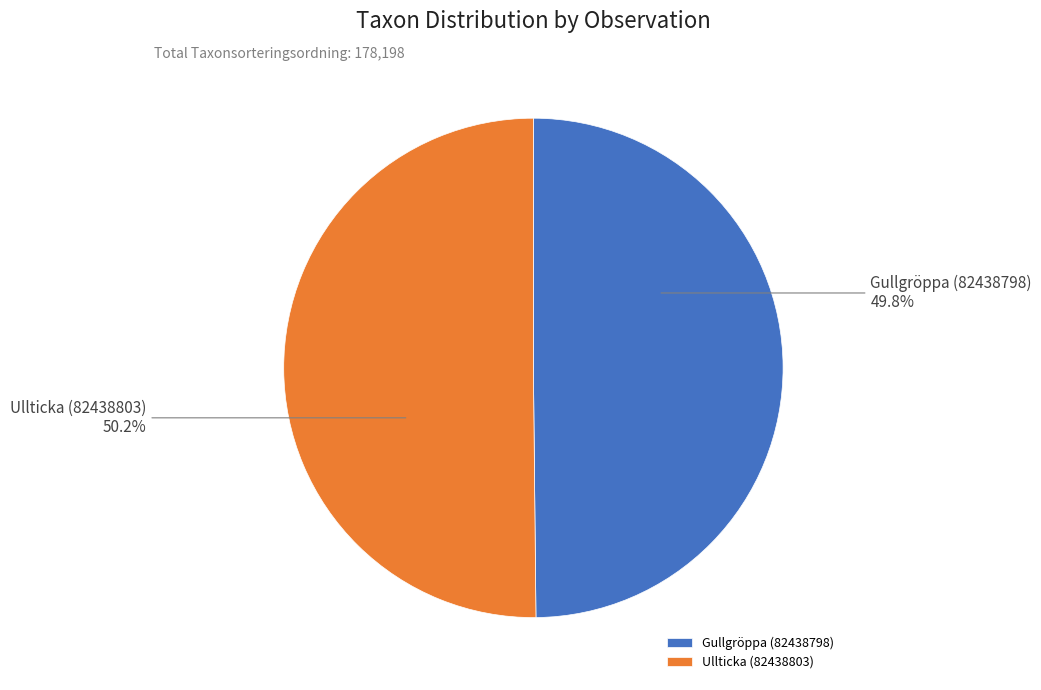

How many slices are in this pie chart?

2